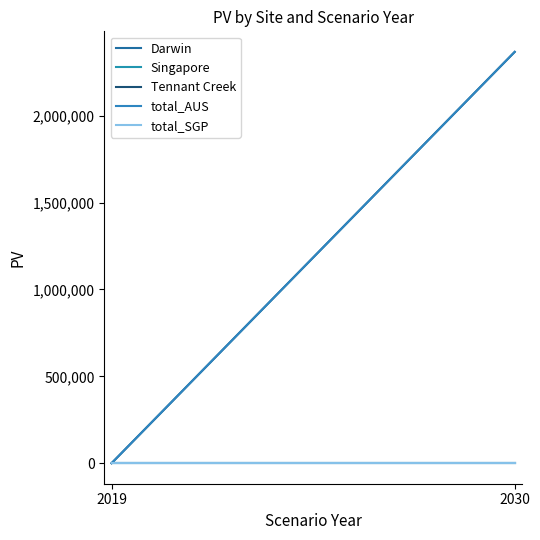

Reading left to right, extract all data points from this chart.

Darwin: 2019=0.0	2030=0.0
Singapore: 2019=0.0	2030=0.0
Tennant Creek: 2019=0.0	2030=2367827.3
total_AUS: 2019=0.0	2030=2367827.3
total_SGP: 2019=0.0	2030=0.0